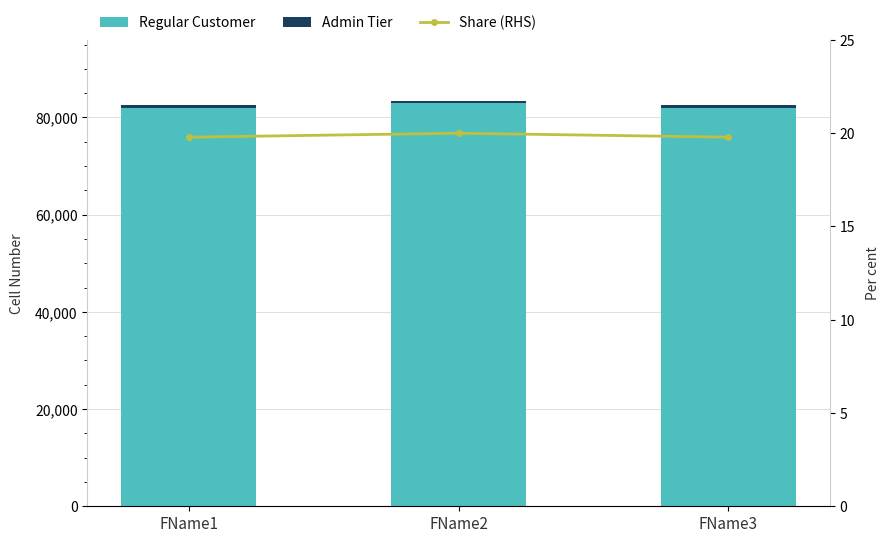

Which series has the largest range (max minus min)?

Regular Customer